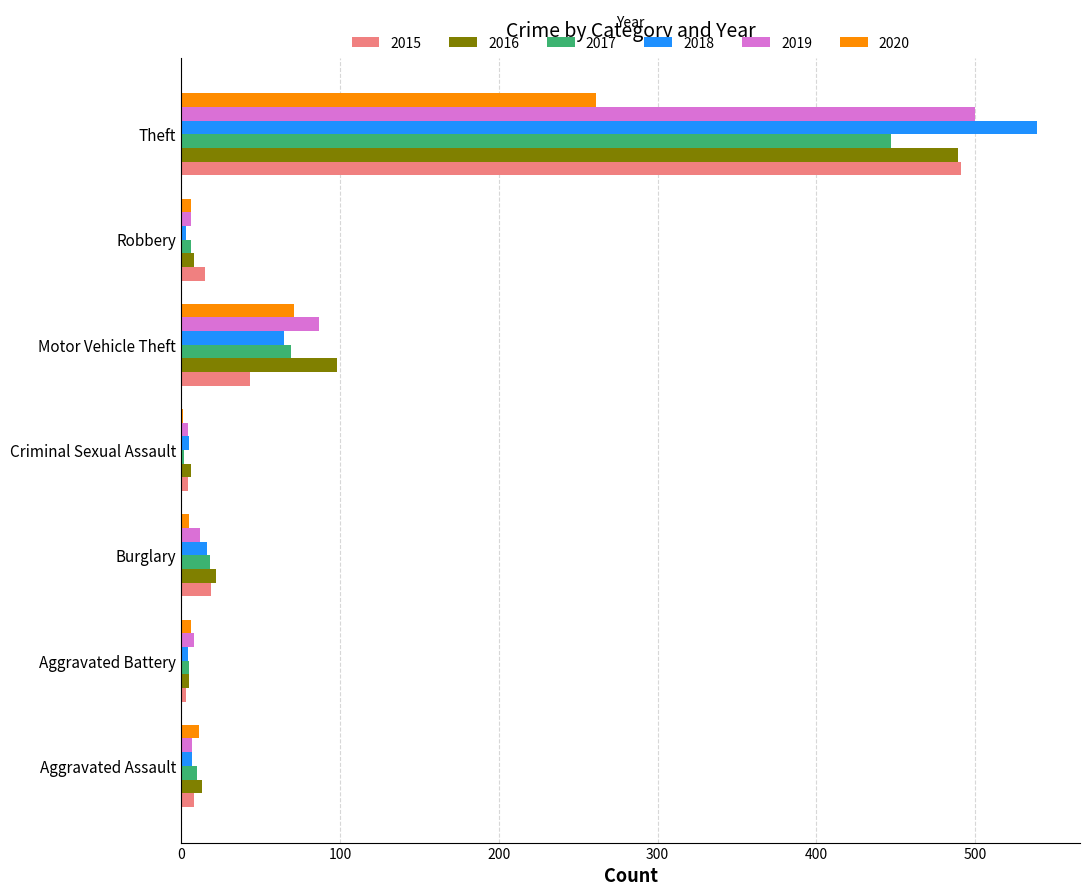

Is it true that 2017 equals 708 at Theft?

False